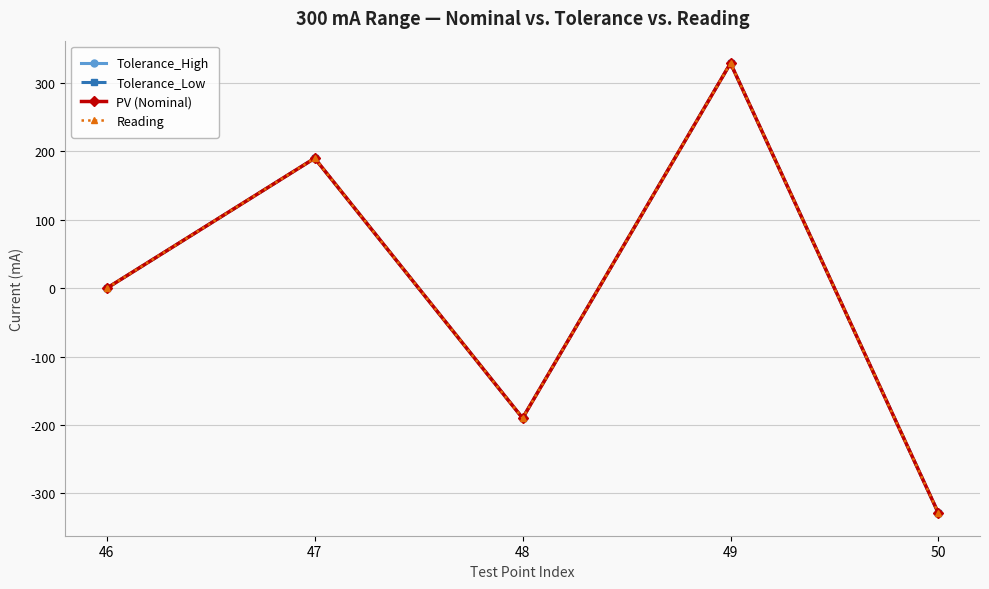

The Reading series shows 266.3 at 47. True or false?

False